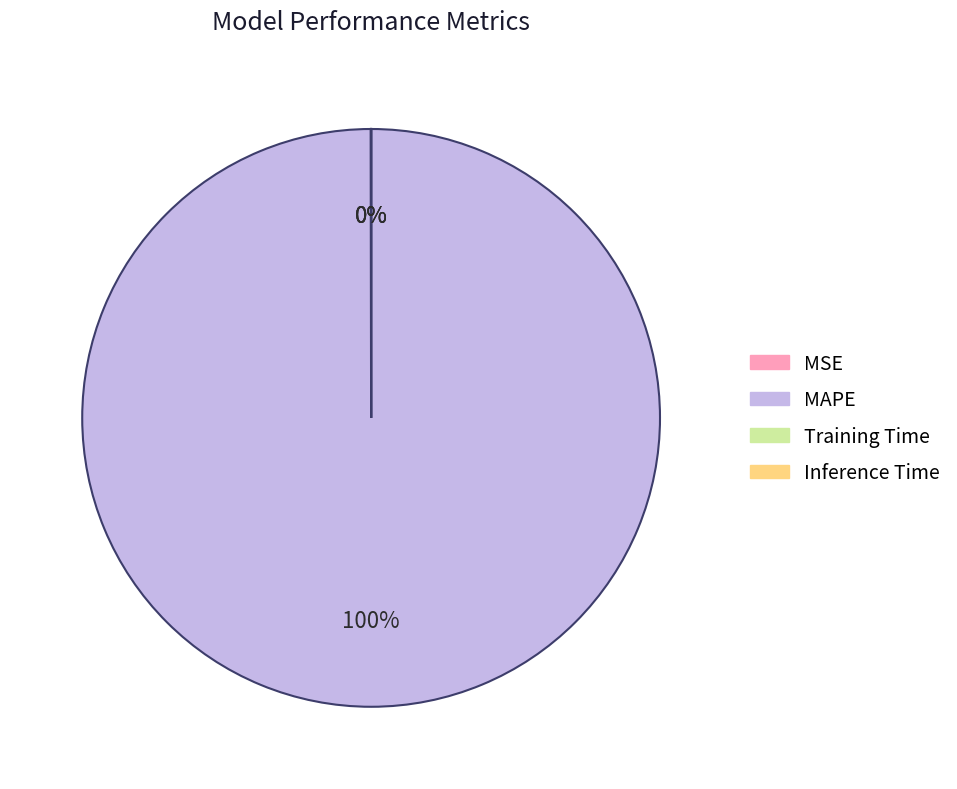

The MAPE slice represents 100% of the pie. True or false?

True